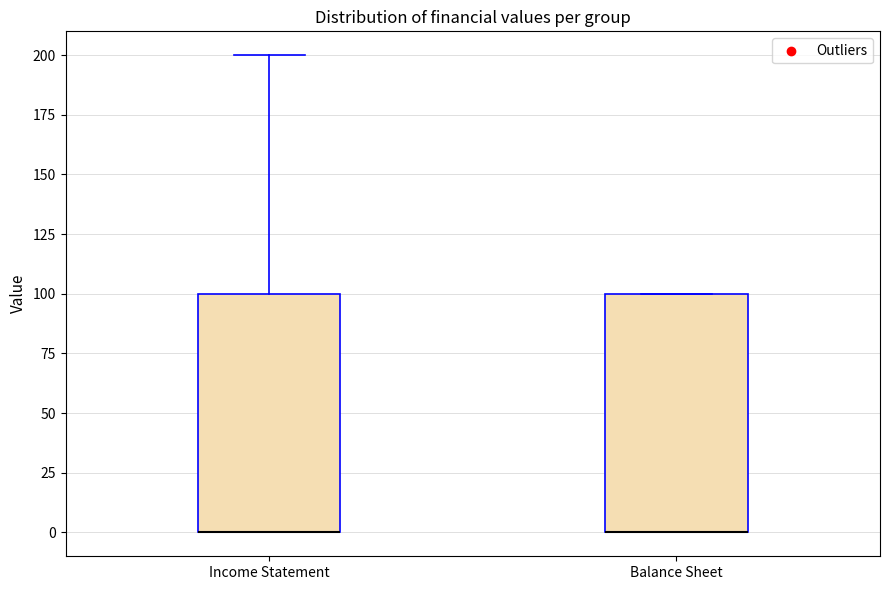

Where is the upper edge of the box for Balance Sheet on the y-axis? The values are not printed on the chart, so give them approximately, as read against the axis.

100